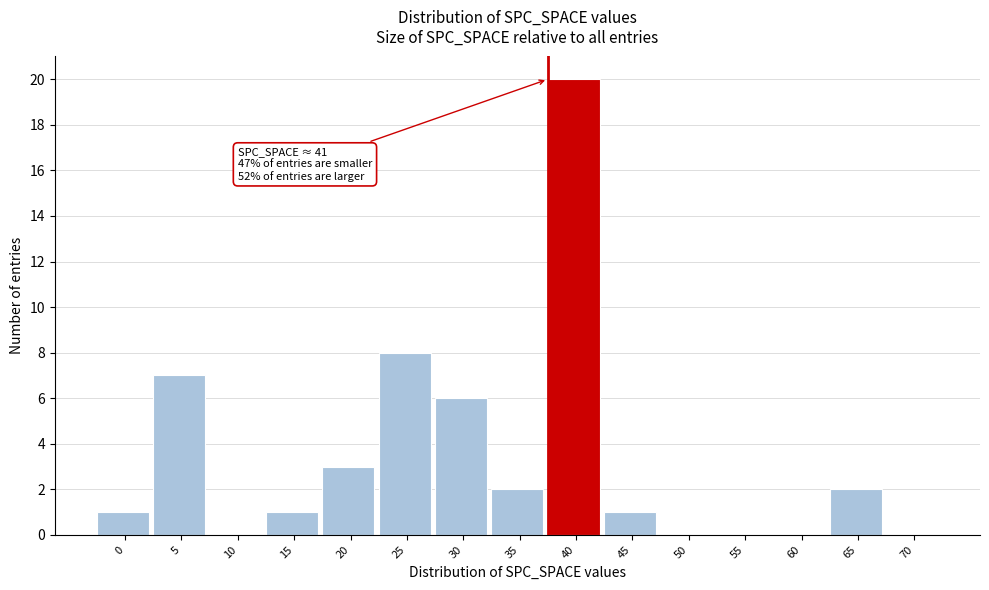

Reading right to left, list all the values displayed in this chart.

70=0	65=2	60=0	55=0	50=0	45=1	40=20	35=2	30=6	25=8	20=3	15=1	10=0	5=7	0=1